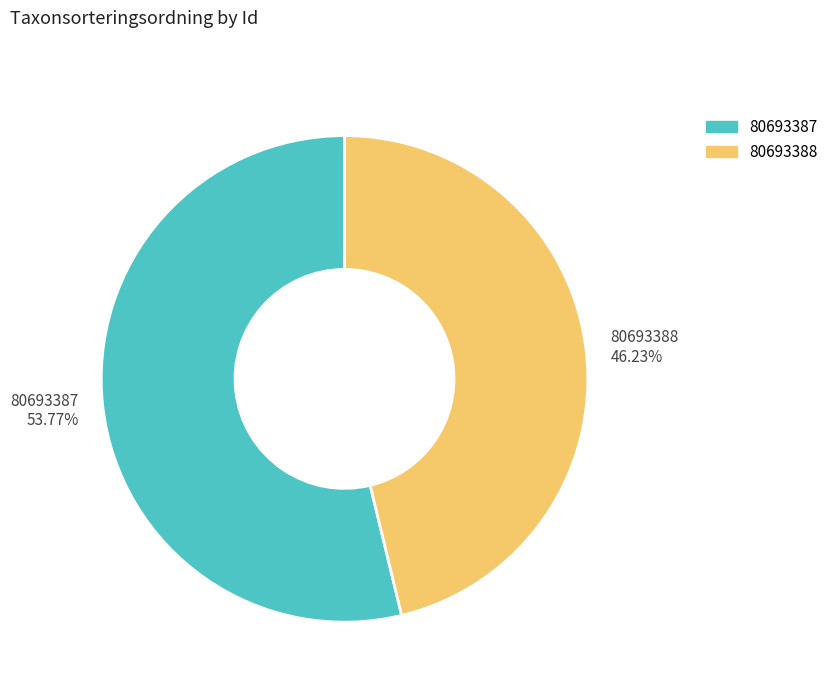

To the nearest percent, what portion does 80693388 represent?

46%